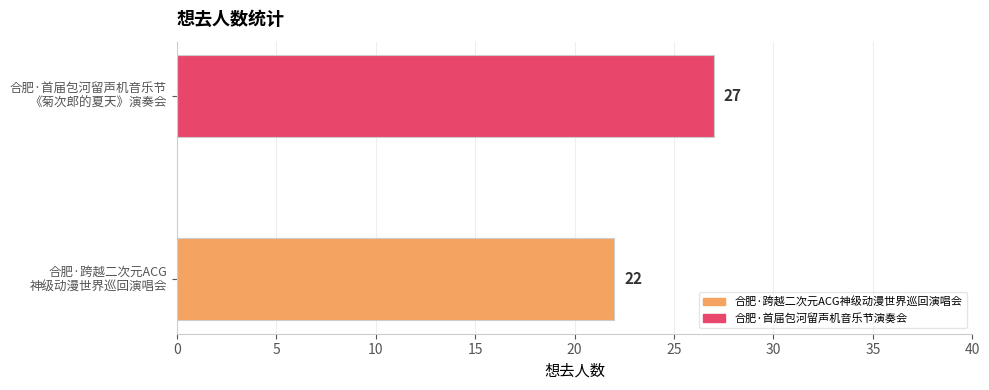

What is the greatest value displayed?

27